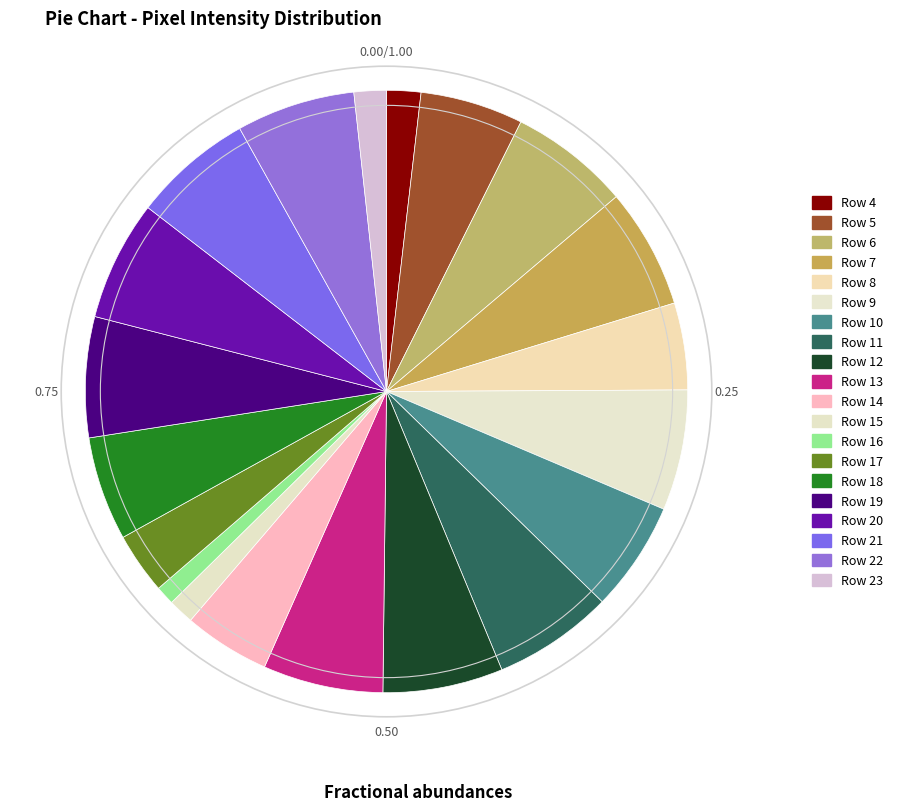

True or false: Row 14 accounts for 5% of the total.

True